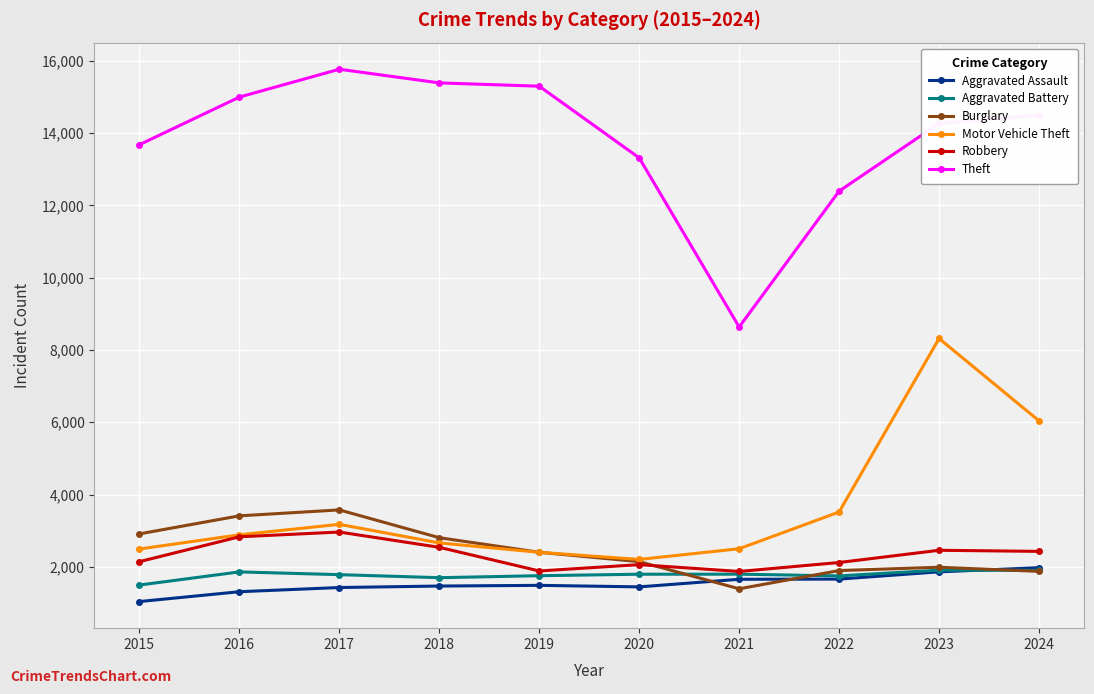

Which series has the widest spread of values?

Theft